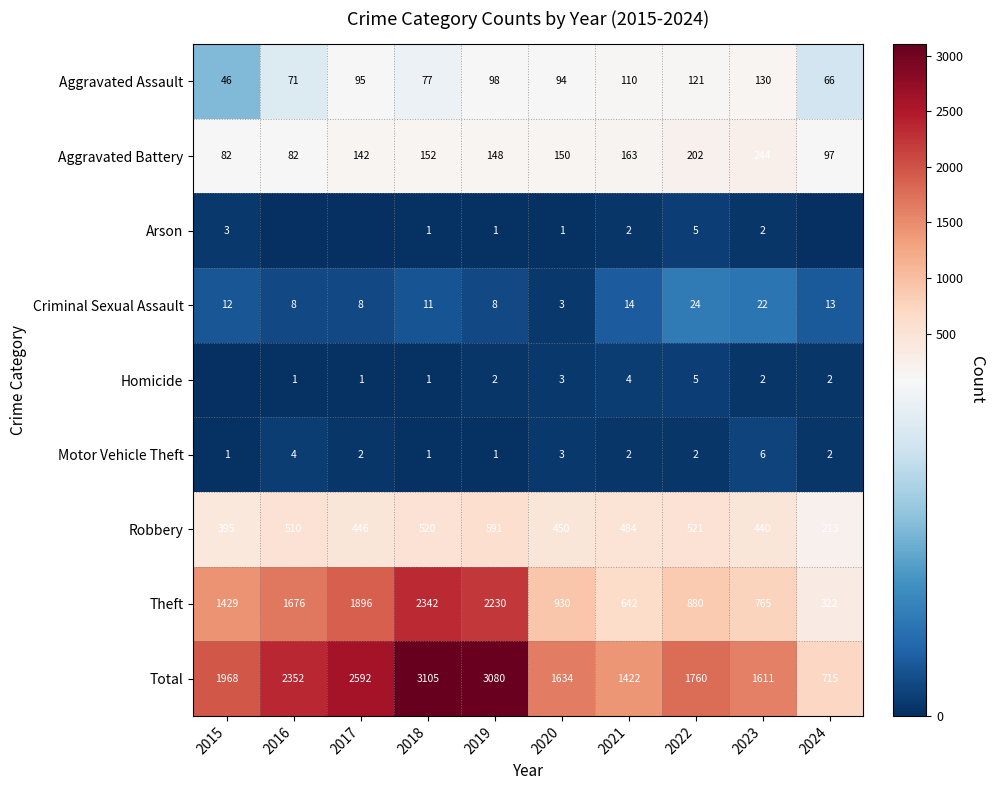

The Motor Vehicle Theft series shows 6 at 2023. True or false?

True